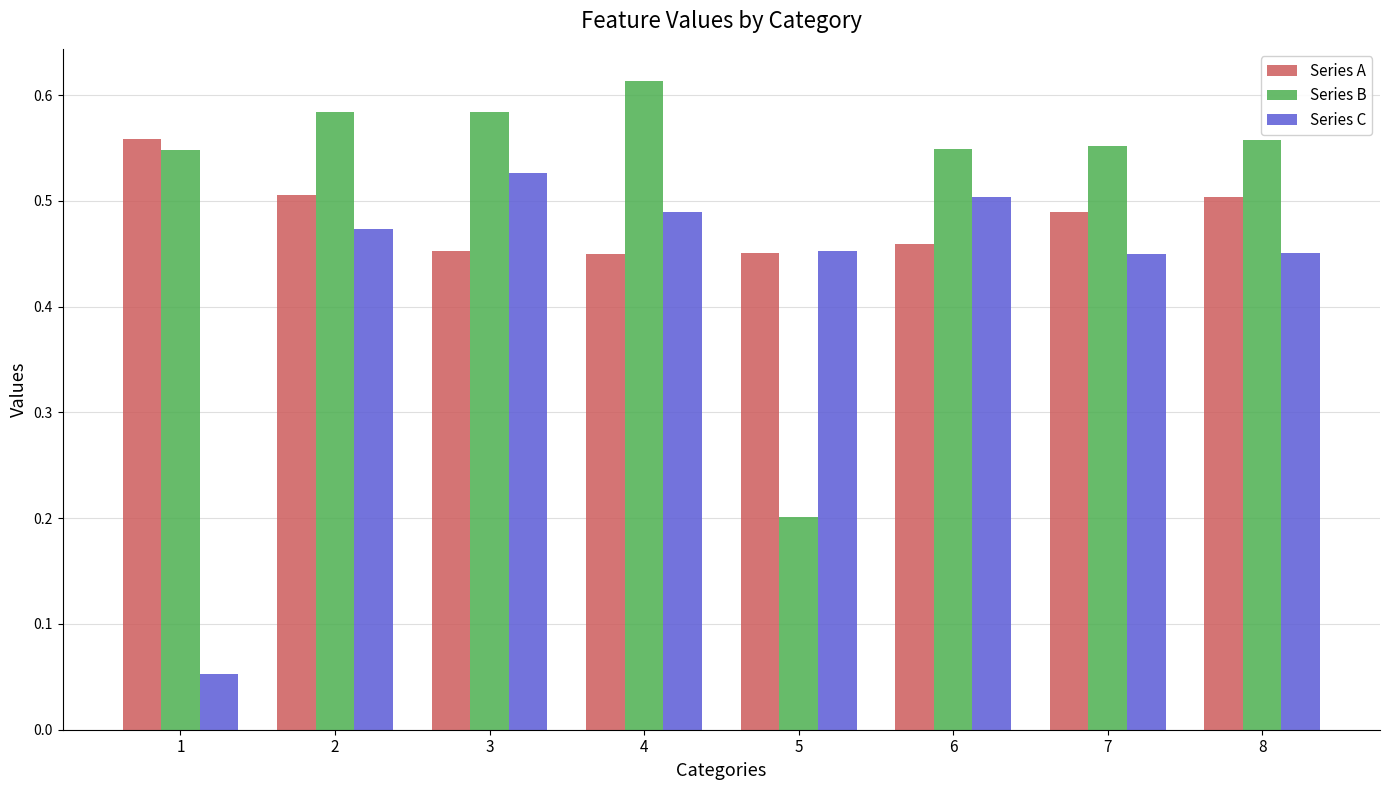

Which series has the largest range (max minus min)?

Series C